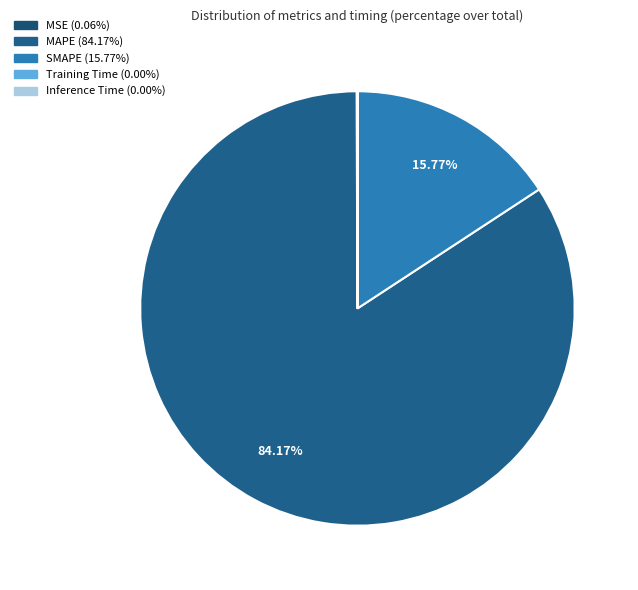

To the nearest percent, what percentage of the pie is SMAPE?

16%